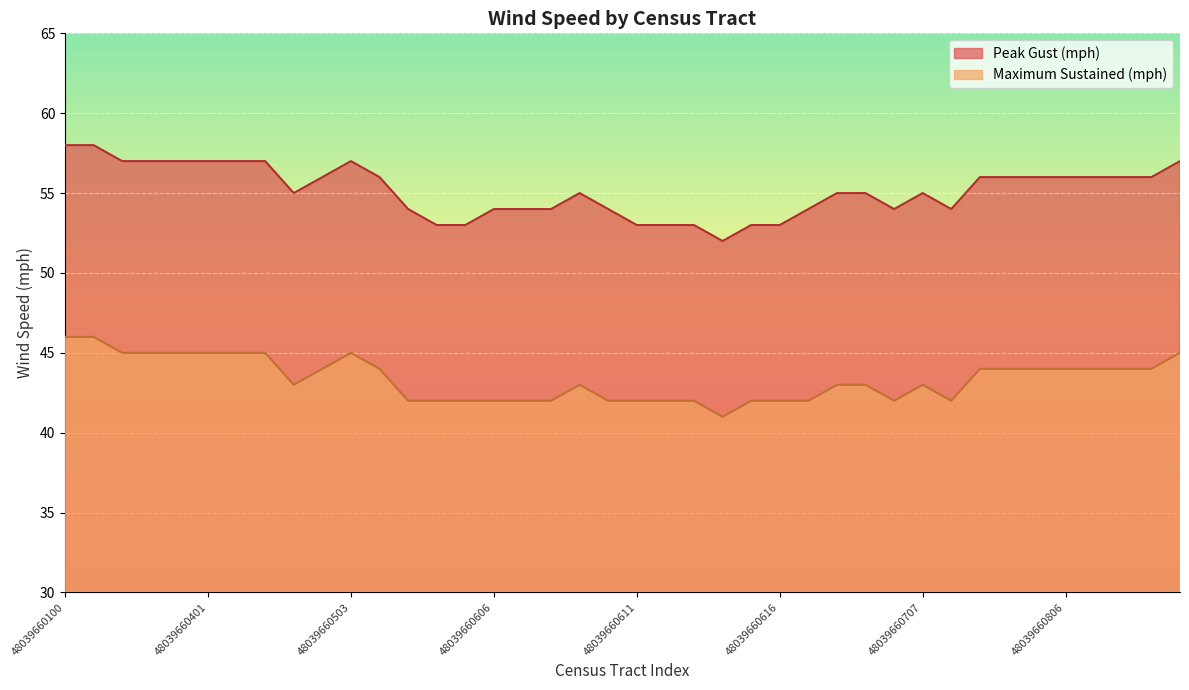

Between 48039660604 and 48039660303, which is larger?

48039660303